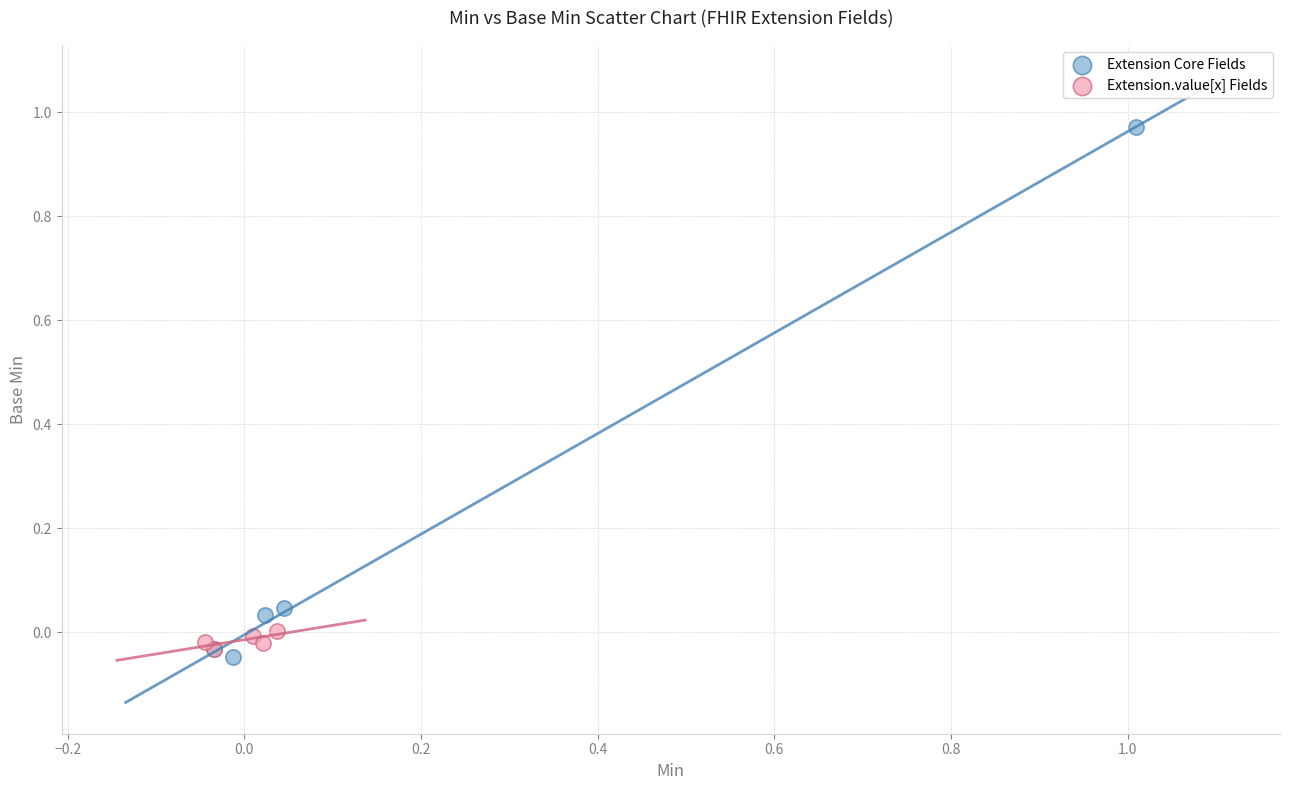

What are all the series names shown in the legend?

Extension Core Fields, Extension.value[x] Fields